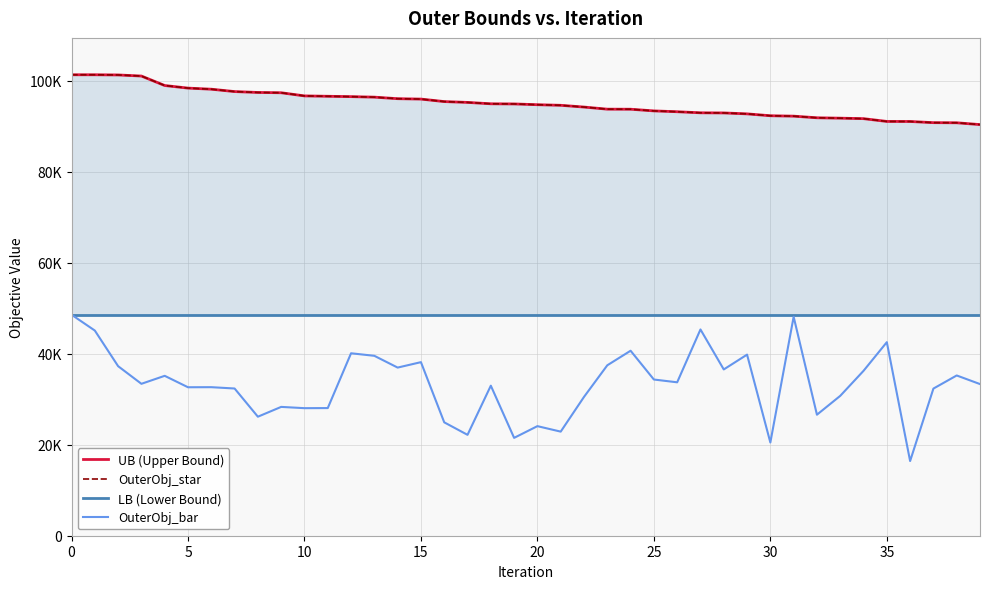

True or false: OuterObj_bar and UB (Upper Bound) cross at least once.

False